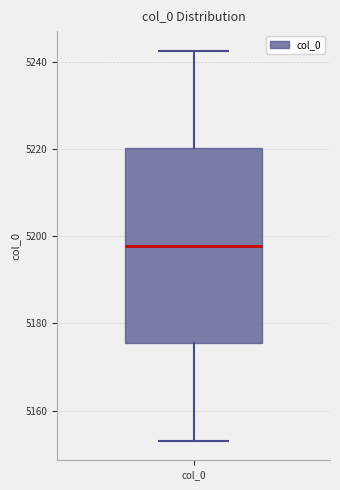

Where is the upper edge of the box for col_0 on the y-axis? The values are not printed on the chart, so give them approximately, as read against the axis.

5220